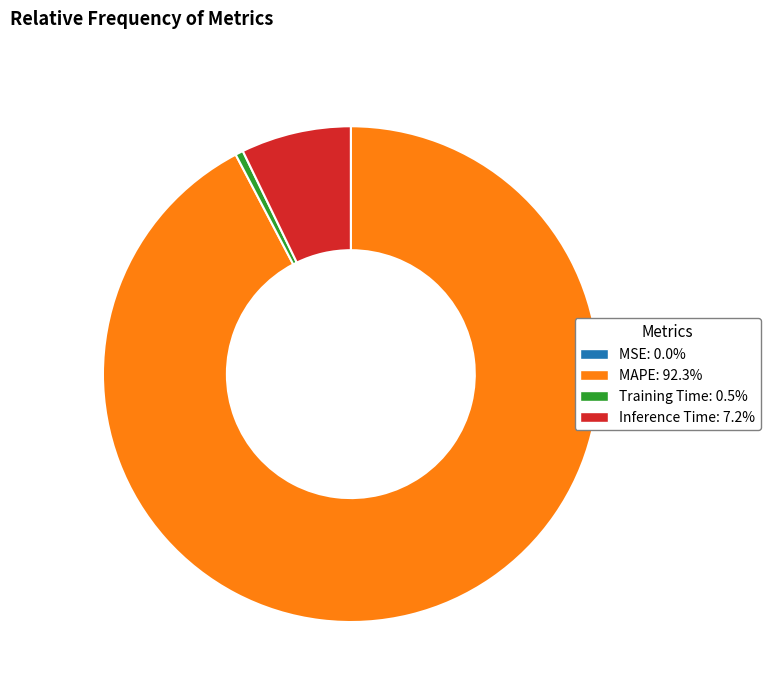

True or false: MAPE accounts for 92% of the total.

True